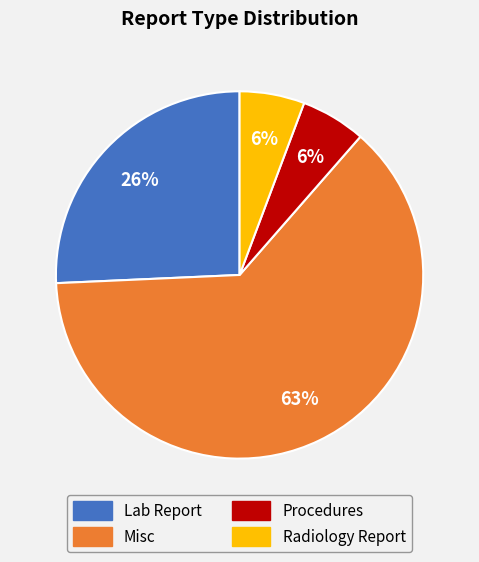

To the nearest percent, what is the average slice percentage?

25%